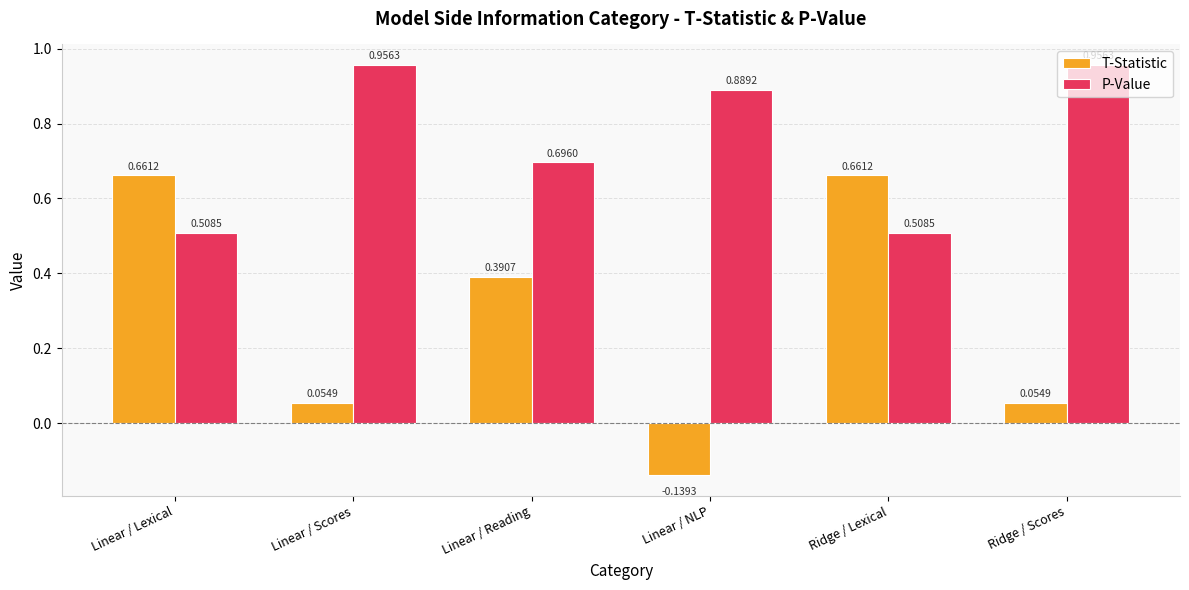

What are all the series names shown in the legend?

T-Statistic, P-Value